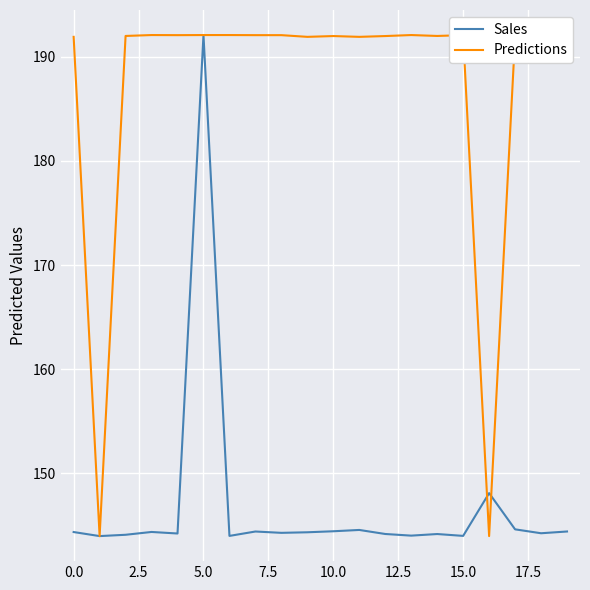

Which series has the largest total across all categories?

Predictions